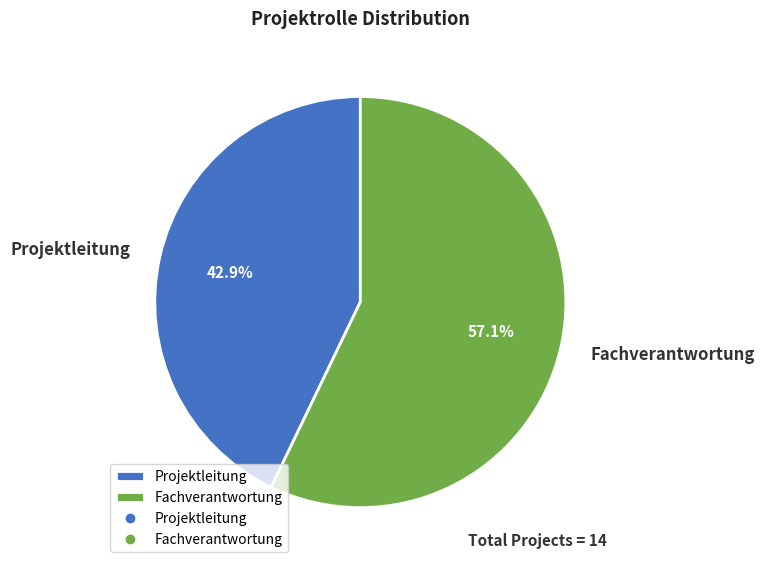

Which category has the smallest portion of the pie?

Projektleitung